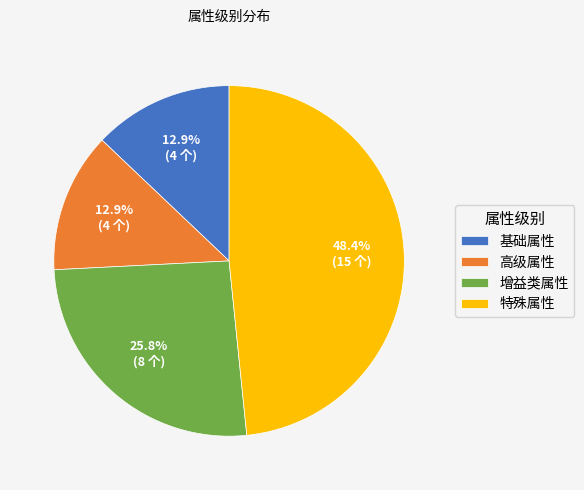

Is 高级属性 the majority of the pie?

No